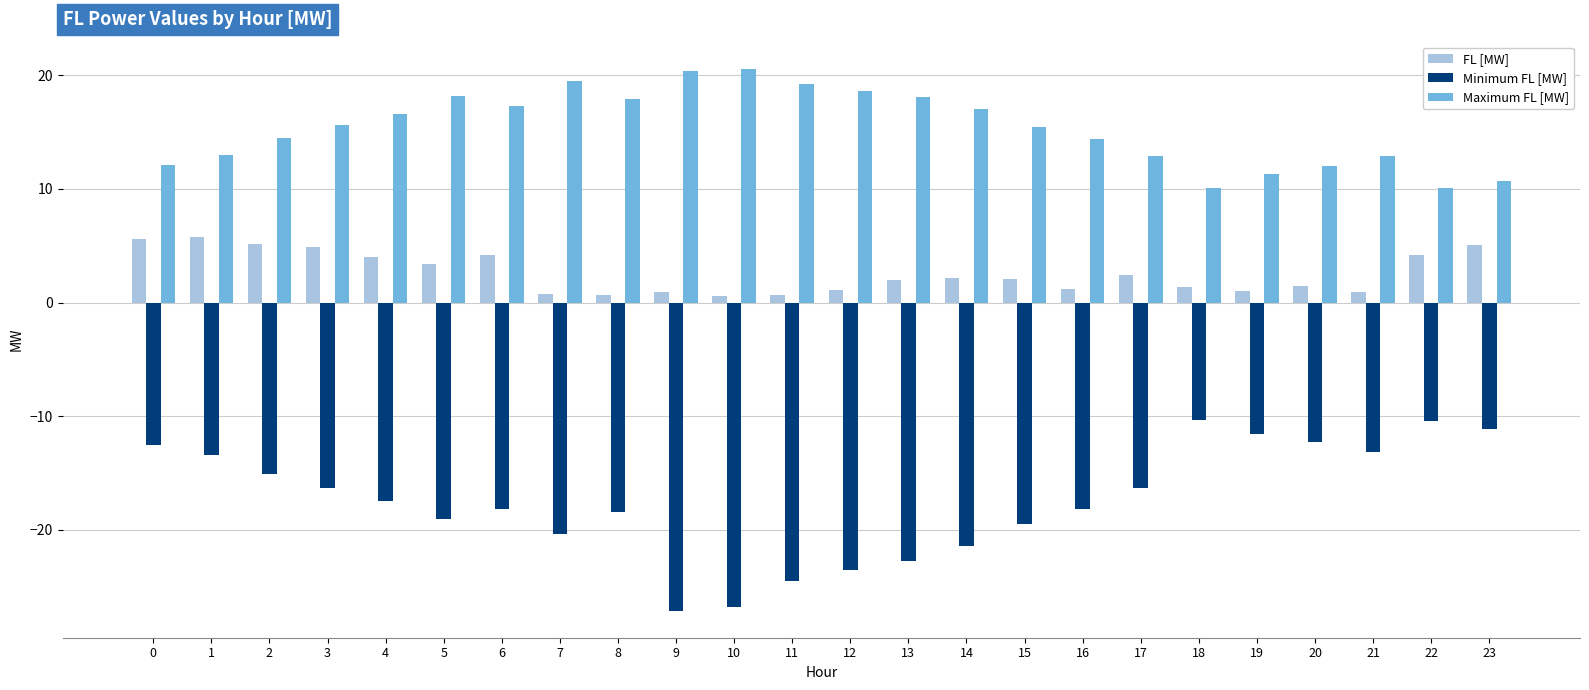

The Minimum FL [MW] series shows -13.3 at 13. True or false?

False